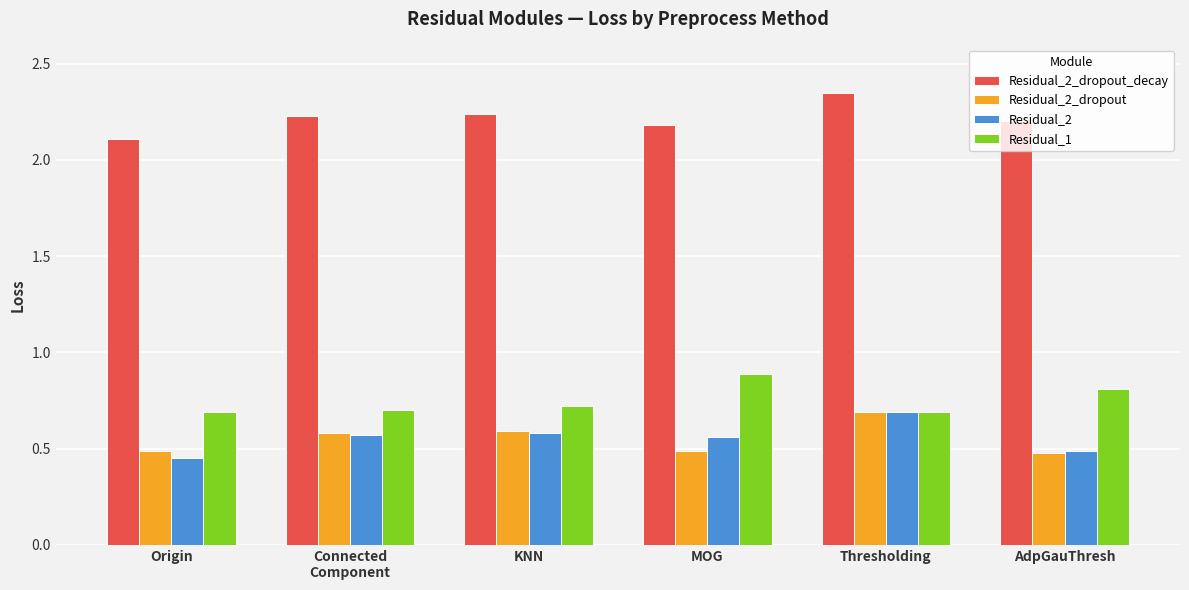

At how many categories does at least one series exceed 1?

6